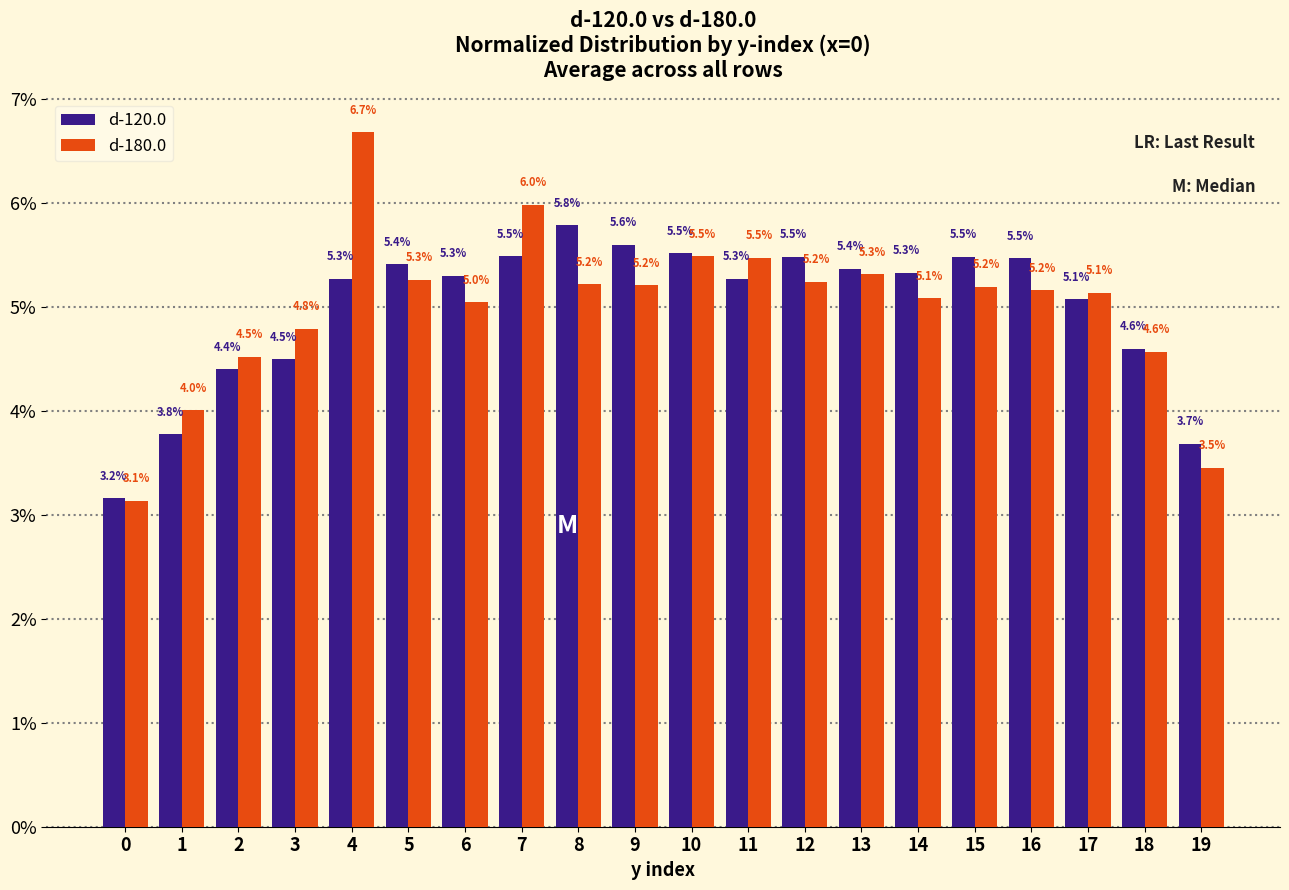

How many bars are there in total?

40